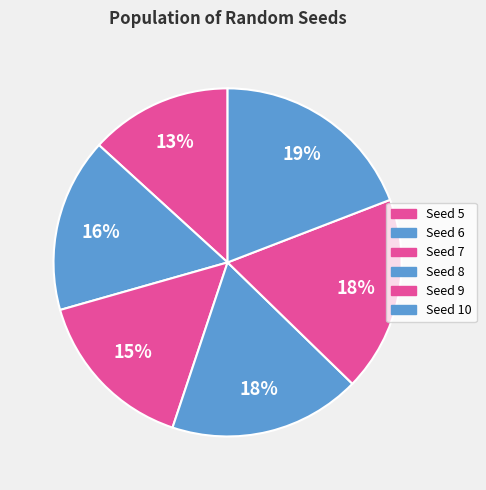

How many segments does this pie chart have?

6